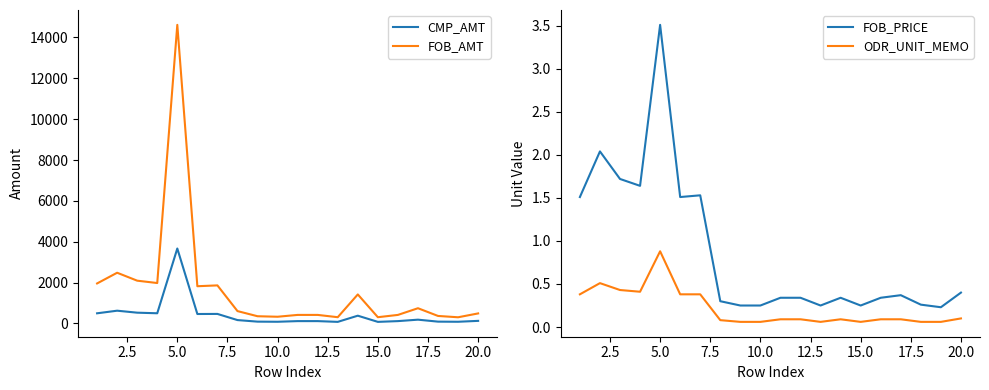

True or false: FOB_PRICE and ODR_UNIT_MEMO intersect in this chart.

False